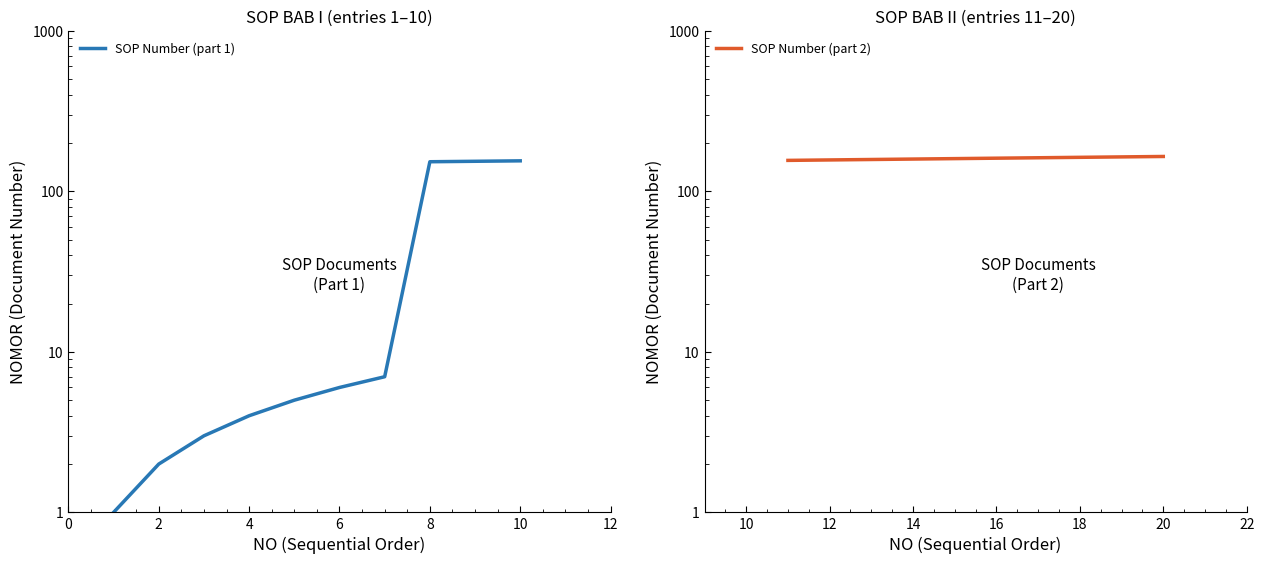

Rank the categories by SOP Number (part 1) value from lowest to highest.

0, 2, 4, 6, 8, 10, 12, 7, 8, 9